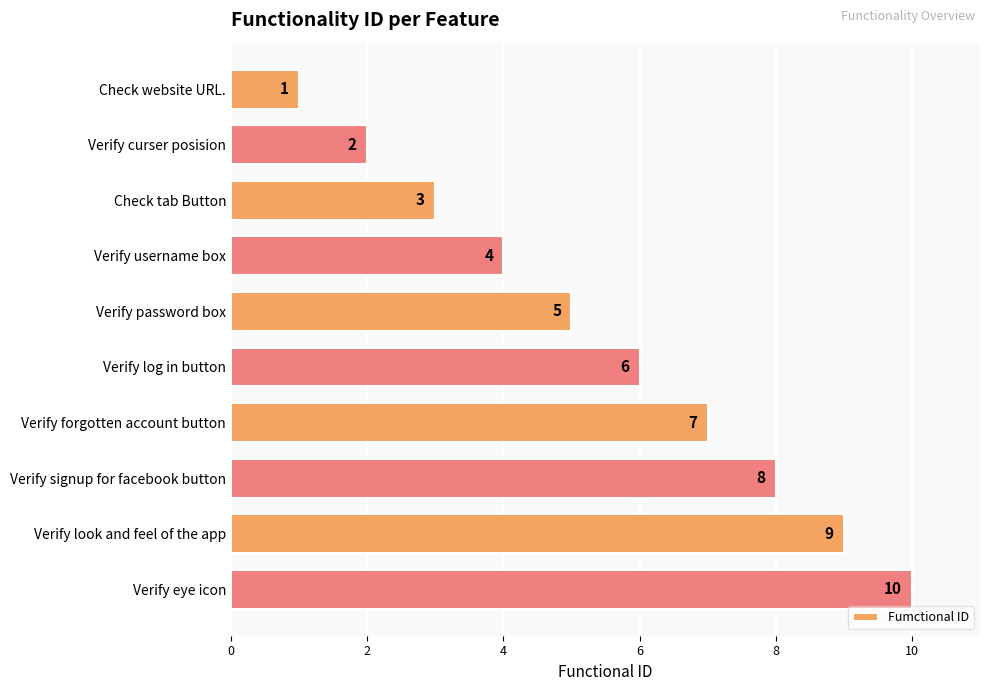

What is the difference between the maximum and second lowest values?

8